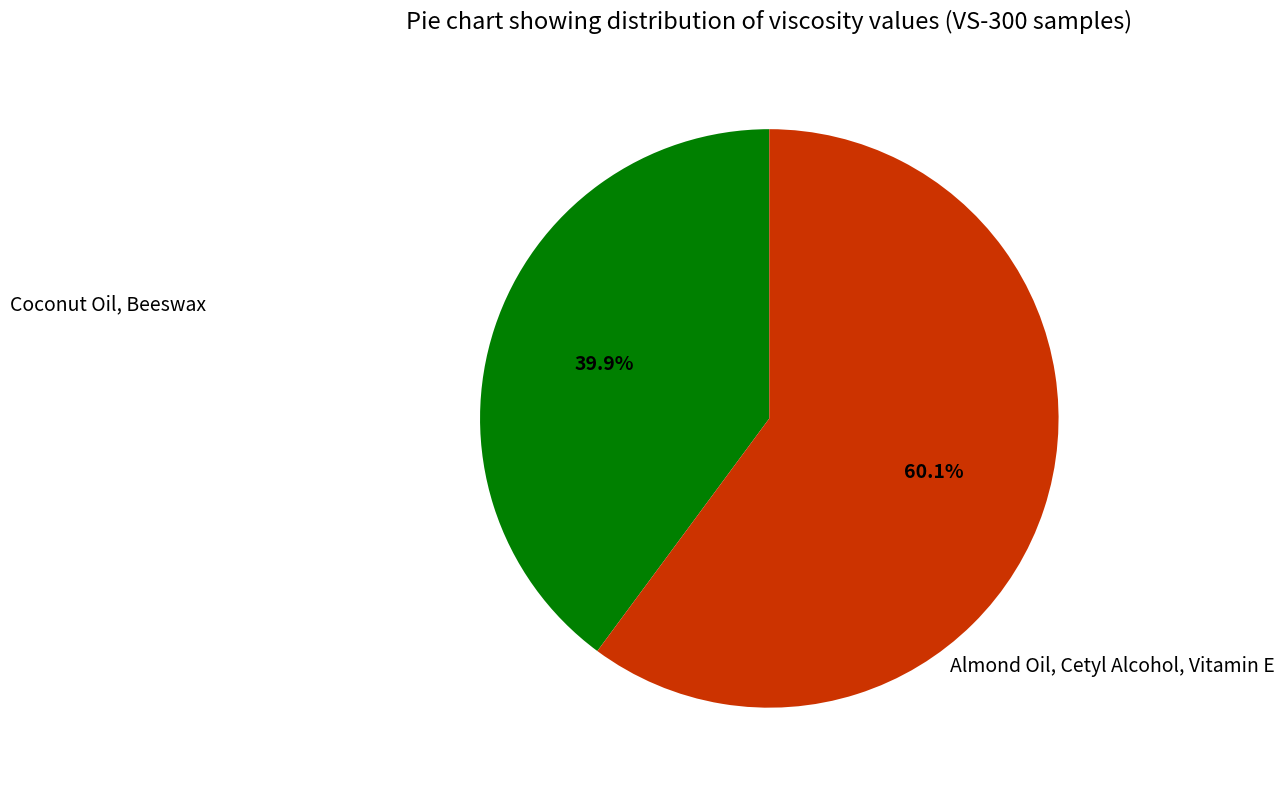

To the nearest percent, what is the difference between the Coconut Oil, Beeswax and Almond Oil, Cetyl Alcohol, Vitamin E slice percentages?

20%